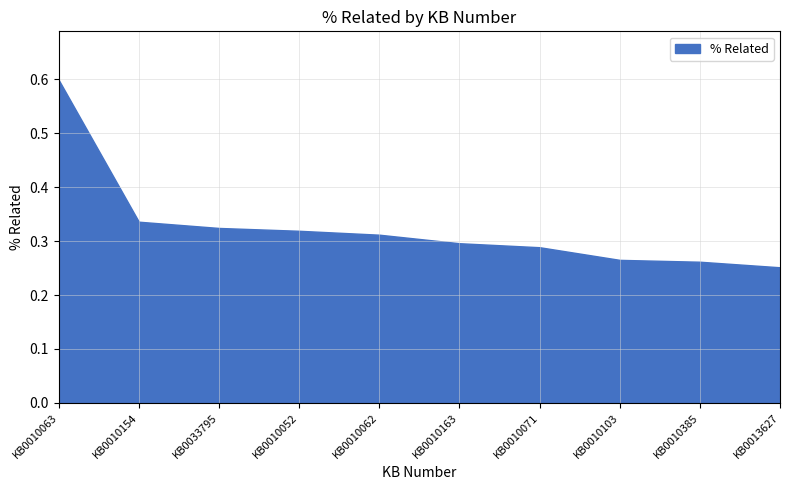

What is the average value?

0.3